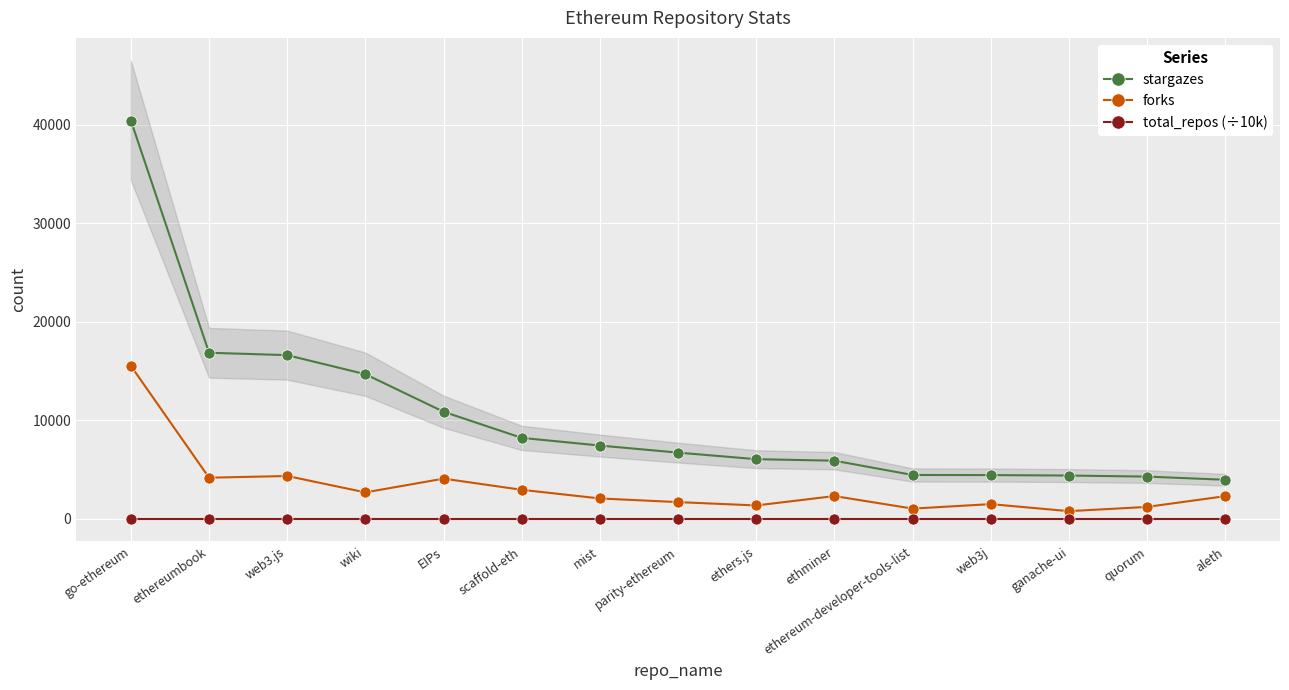

Reading left to right, list all the values displayed in this chart.

stargazes: 40436.0	16848.0	16606.0	14668.0	10858.0	8204.0	7424.0	6706.0	6041.0	5887.0	4436.0	4425.0	4378.0	4271.0	3950.0
forks: 15519.0	4159.0	4332.0	2667.0	4064.0	2929.0	2052.0	1680.0	1341.0	2294.0	1020.0	1476.0	761.0	1193.0	2285.0
total_repos (÷10k): 5.8	5.8	5.8	5.8	5.8	5.8	5.8	5.8	5.8	5.8	5.8	5.8	5.8	5.8	5.8